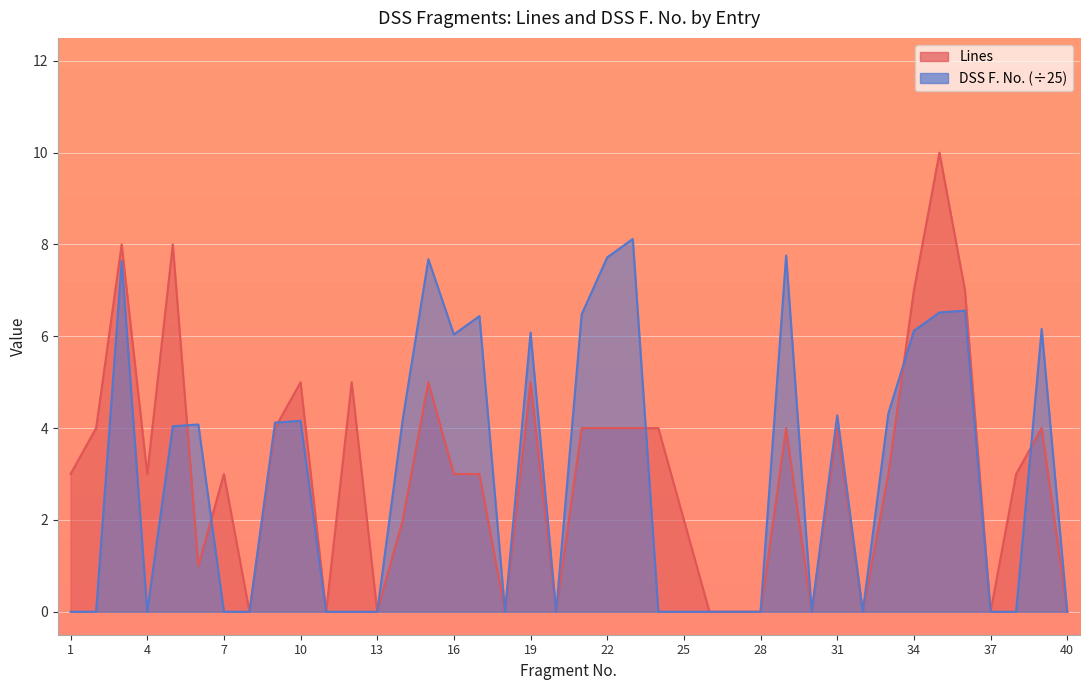

Rank the series by their maximum value, from lowest to highest.

DSS F. No., Lines